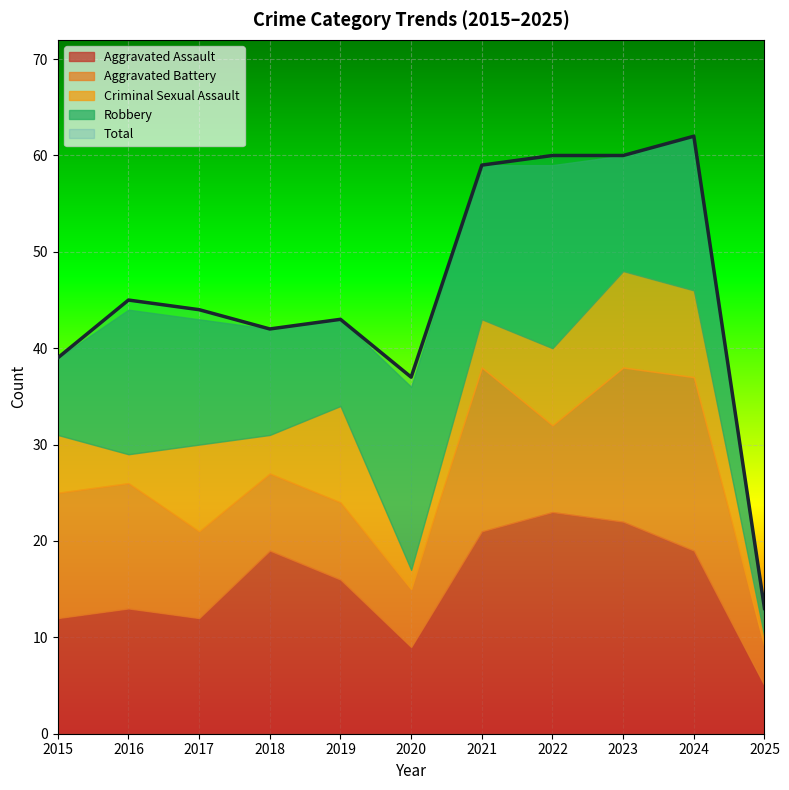

What value does the Criminal Sexual Assault series have at 2018?

4